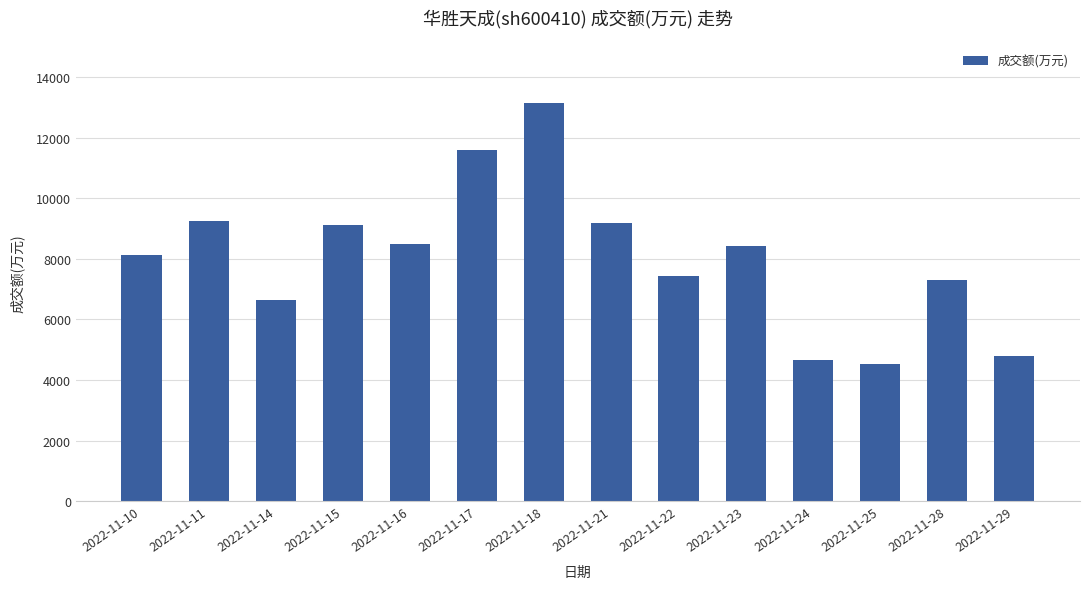

What is the value of the 10th bar from the left?

8422